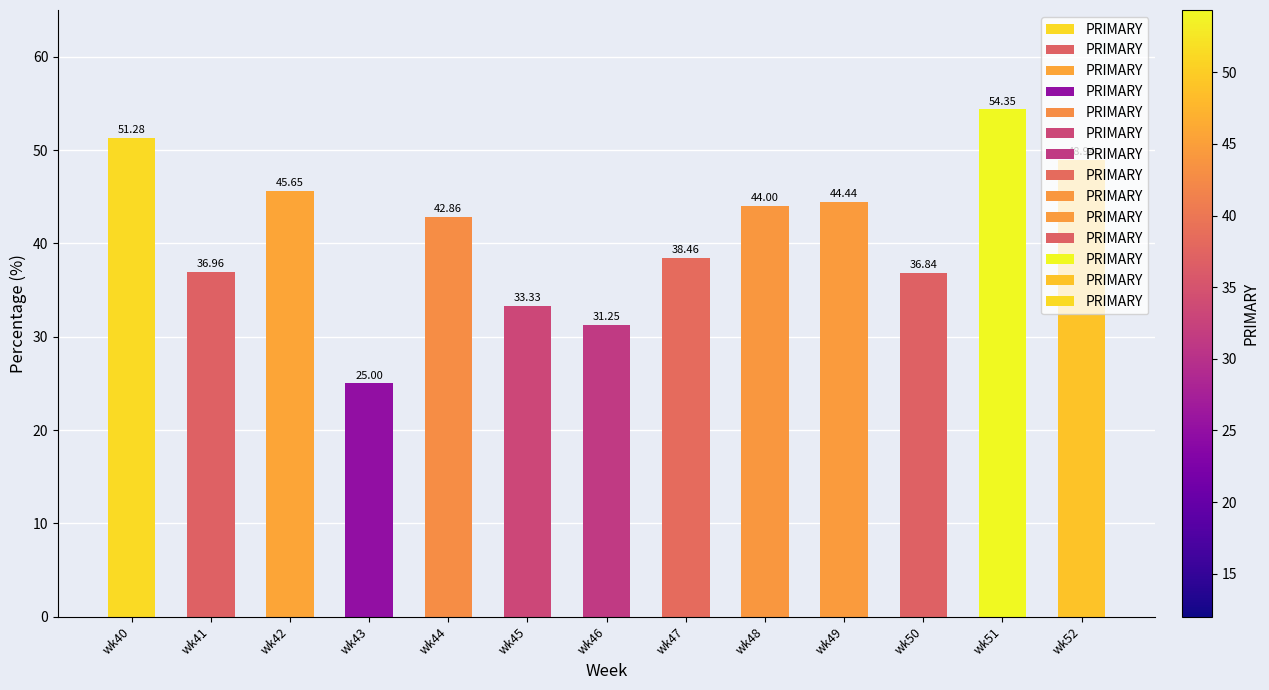

True or false: the data shows 17.7 at wk40.

False